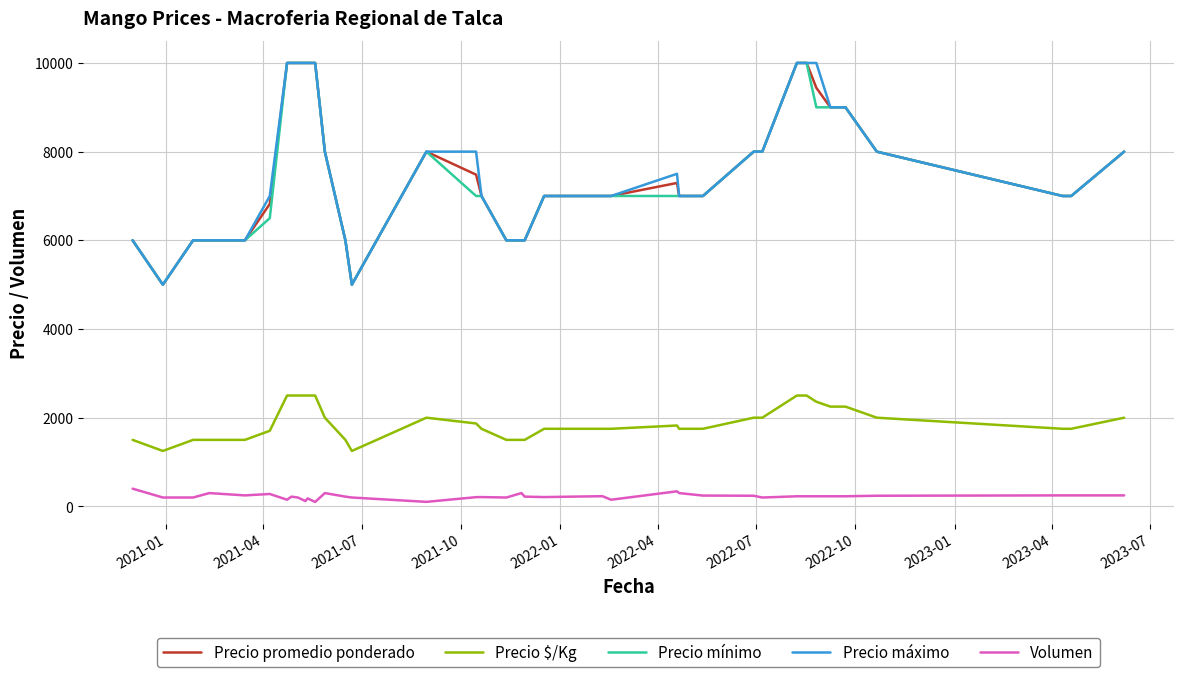

True or false: Volumen and Precio $/Kg cross at least once.

False